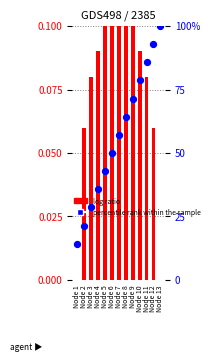

Which series contains the lowest Y value?

log ratio